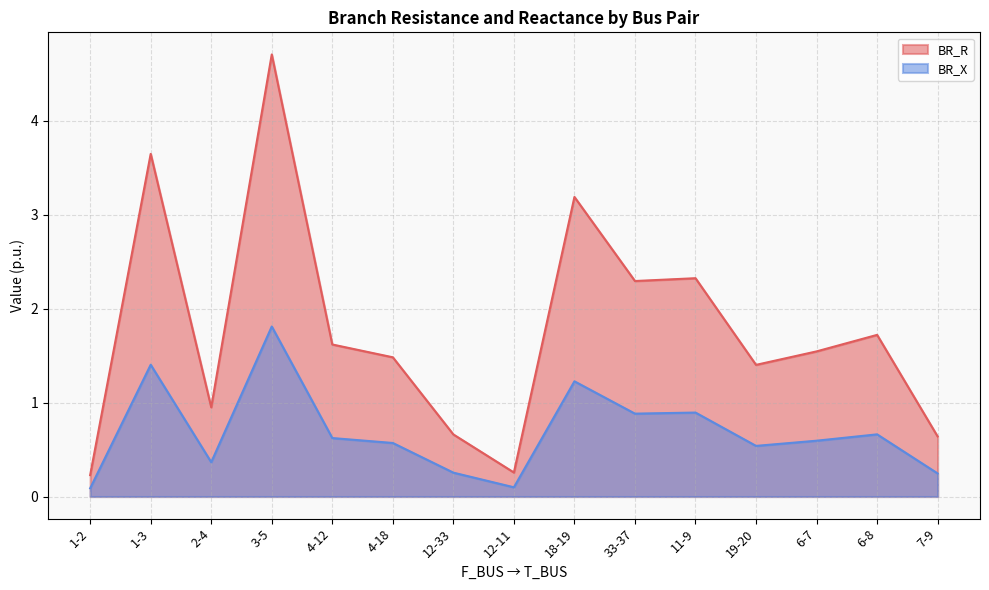

List the series in order of their peak value, highest first.

BR_R, BR_X